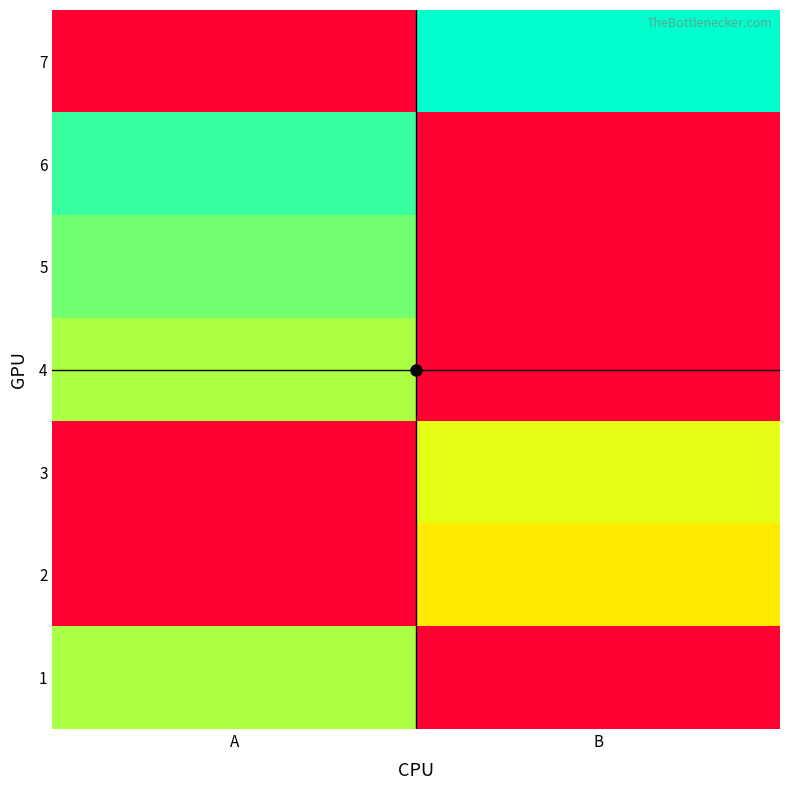

At which category is the sum across all series the highest?

A